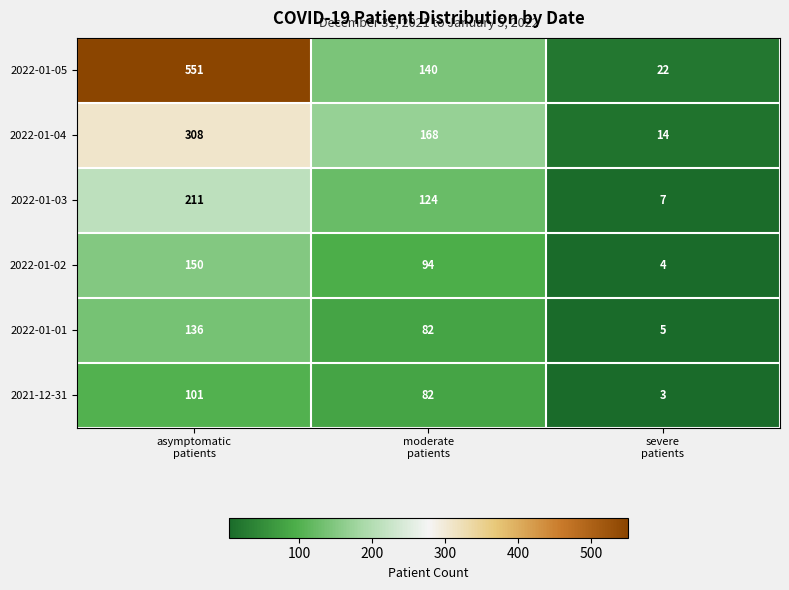

Reading left to right, extract all data points from this chart.

2022-01-05: 551	140	22
2022-01-04: 308	168	14
2022-01-03: 211	124	7
2022-01-02: 150	94	4
2022-01-01: 136	82	5
2021-12-31: 101	82	3